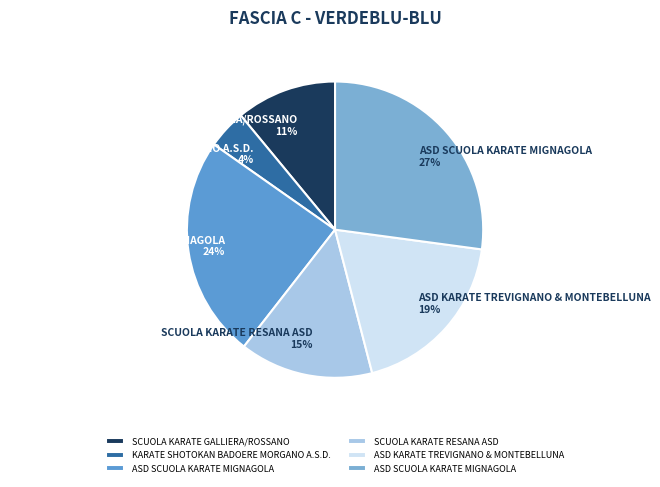

Is the sum of SCUOLA KARATE RESANA ASD 15% and ASD KARATE TREVIGNANO & MONTEBELLUNA 19% greater than half?

No